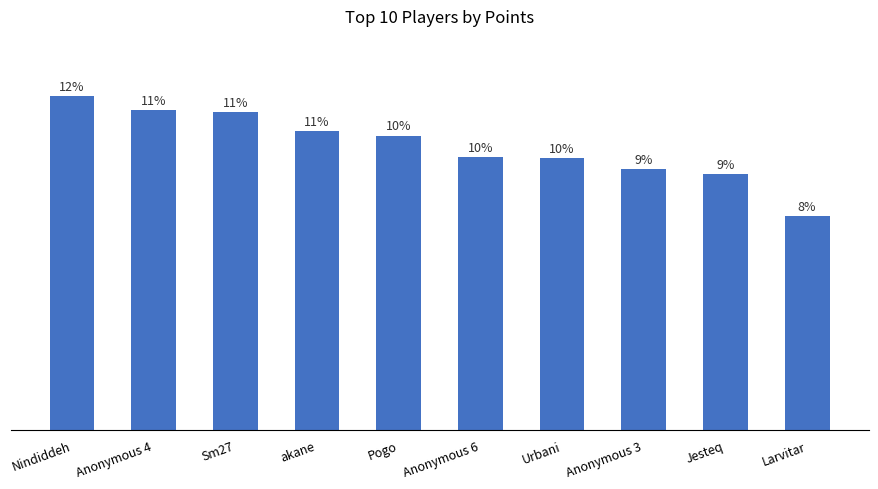

The value at Anonymous 3 is 412. True or false?

False